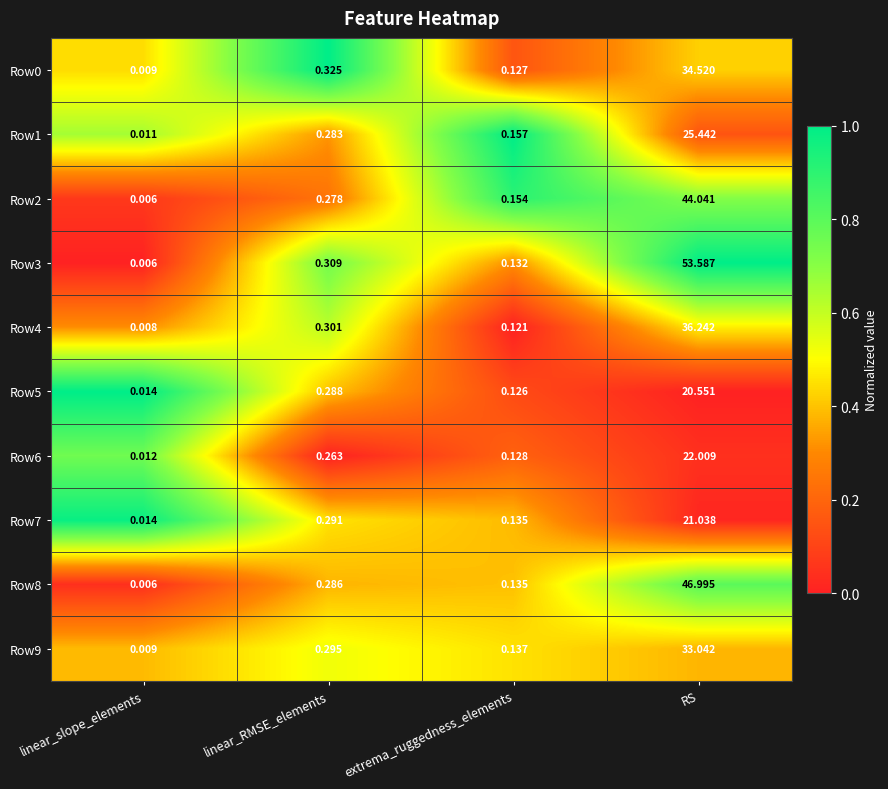

At how many categories does at least one series exceed 0?

4